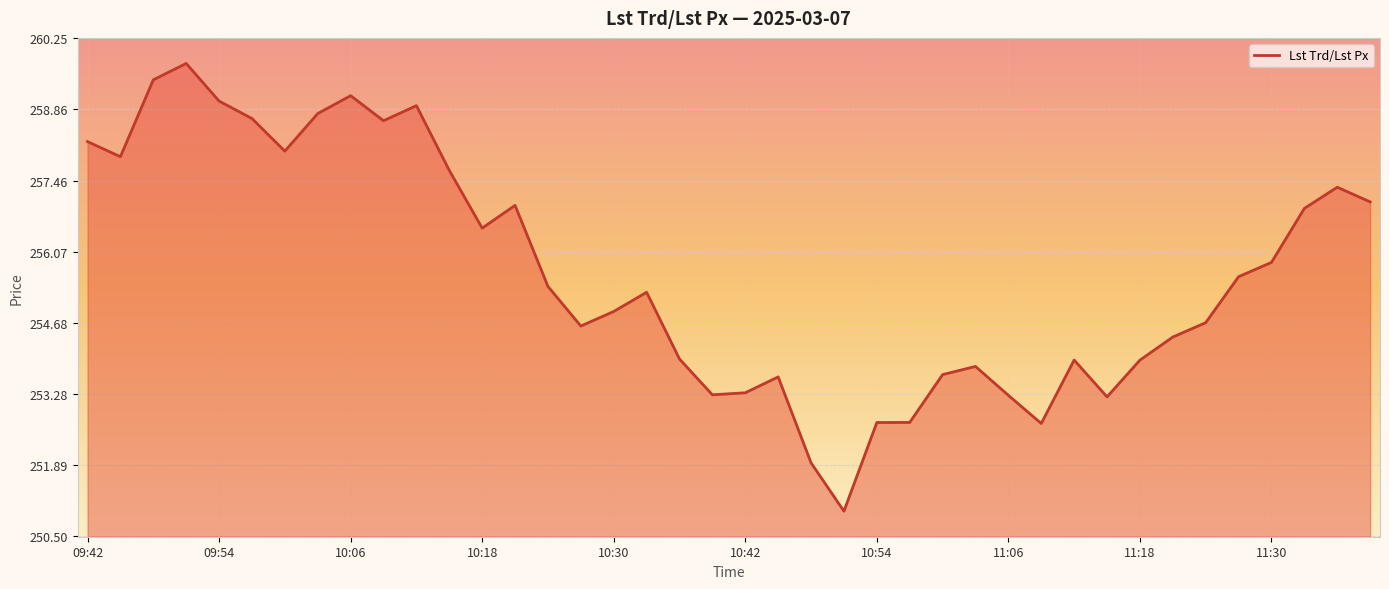

How many lines are shown in the chart?

1